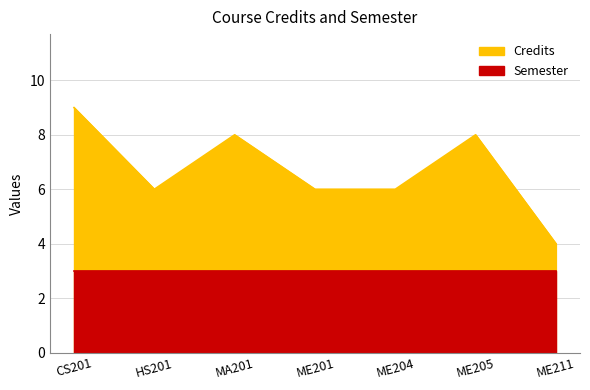

What is the ratio of the value at MA201 to the value at ME201?

1.3